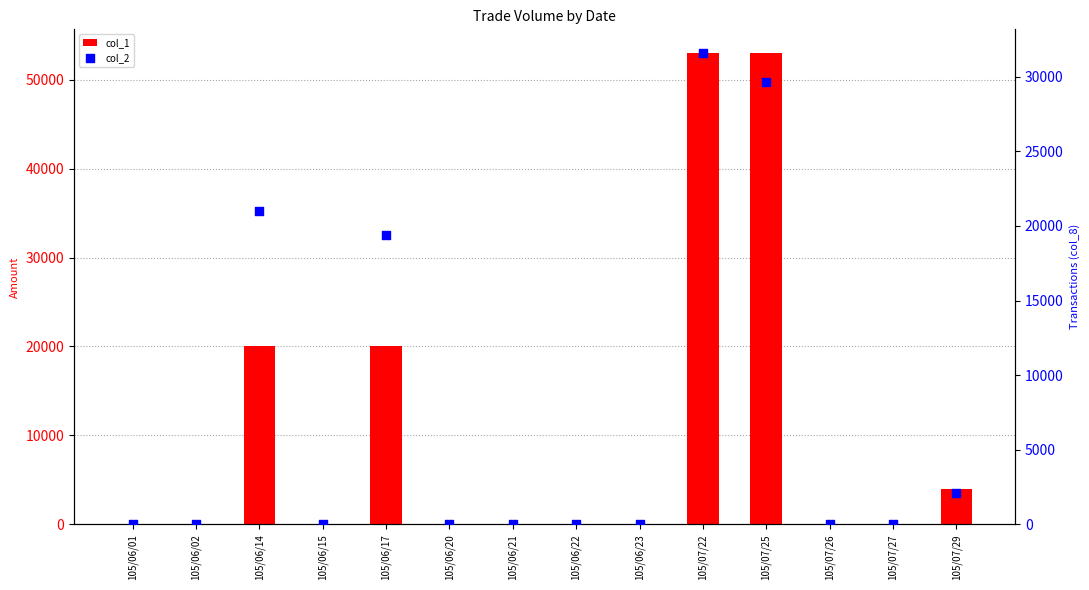

Which series has the largest Y range (max minus min)?

col_1